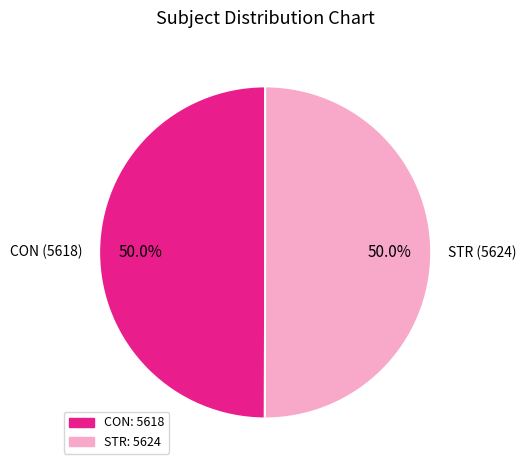

To the nearest percent, what portion does CON represent?

50%